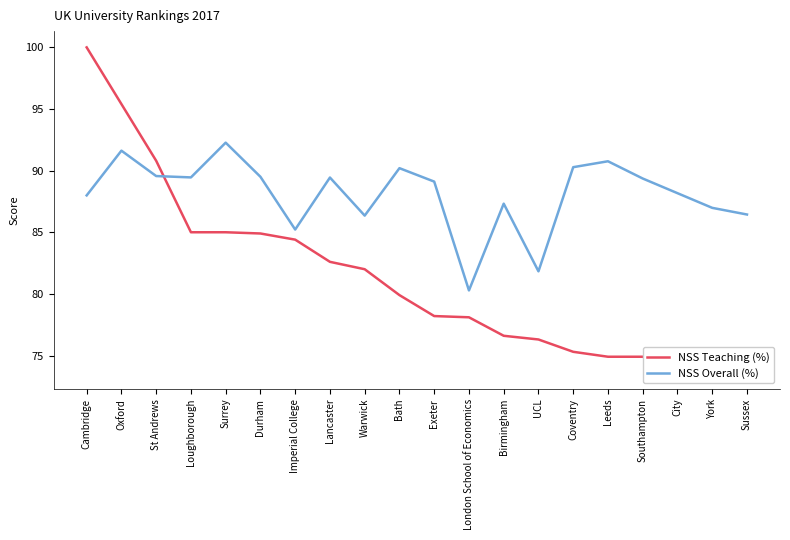

Reading left to right, transcribe all the data shown in this chart.

NSS Teaching (%): 100.0	95.4	90.8	85.0	85.0	84.9	84.4	82.6	82.0	79.9	78.2	78.1	76.6	76.3	75.3	74.9	74.9	73.8	73.7	73.6
NSS Overall (%): 88.0	91.6	89.6	89.5	92.3	89.5	85.2	89.4	86.3	90.2	89.1	80.3	87.3	81.8	90.3	90.8	89.4	88.2	87.0	86.4